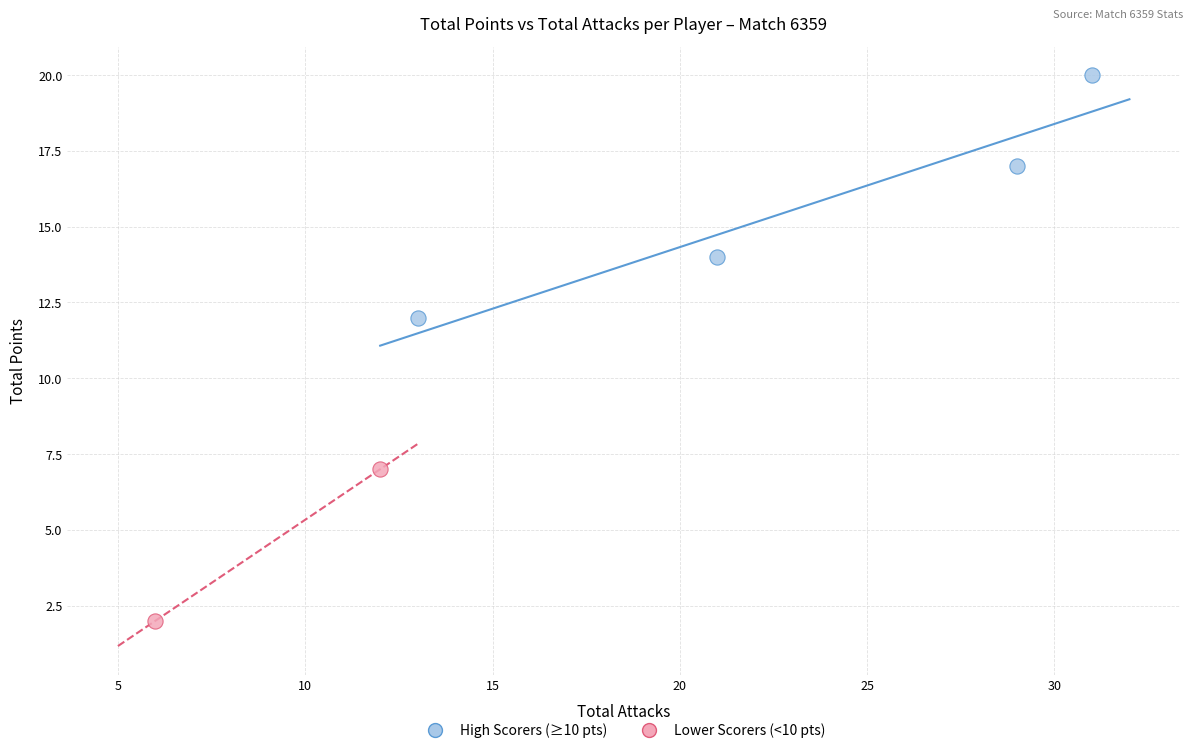

What are all the series names shown in the legend?

High Scorers (≥10 pts), Lower Scorers (<10 pts)